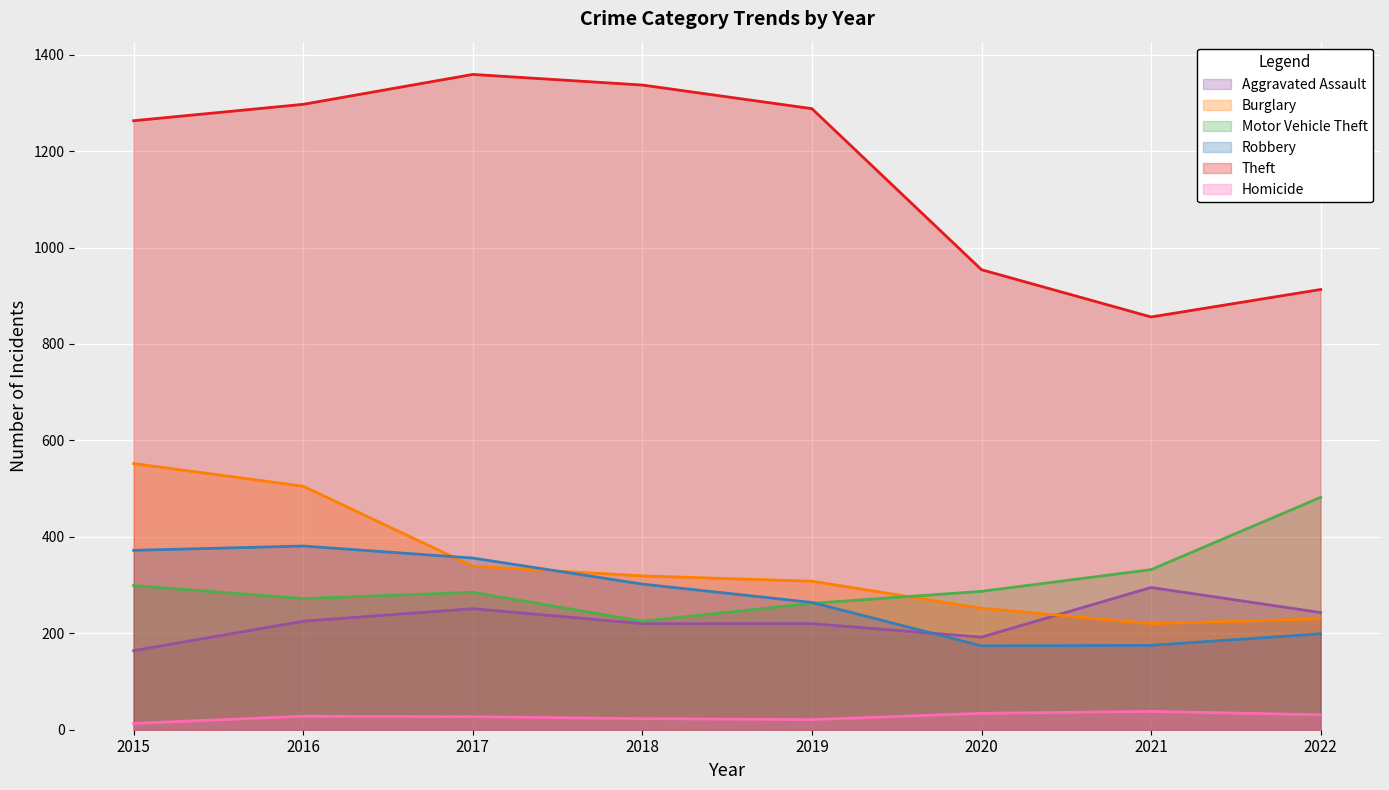

Reading left to right, extract all data points from this chart.

Aggravated Assault: 164	225	251	220	220	192	295	243
Burglary: 552	505	339	319	308	252	220	230
Motor Vehicle Theft: 299	272	285	225	262	287	332	482
Robbery: 372	381	356	302	264	174	175	199
Theft: 1263	1297	1359	1337	1288	954	856	913
Homicide: 13	28	27	23	21	34	38	31